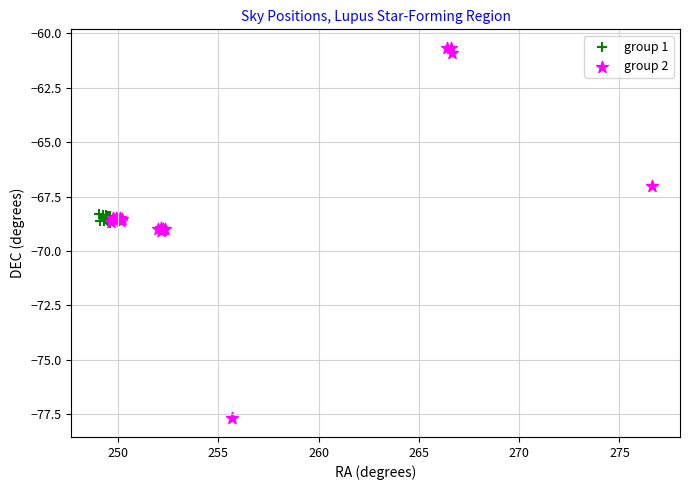

Which series has the largest Y range (max minus min)?

group 2